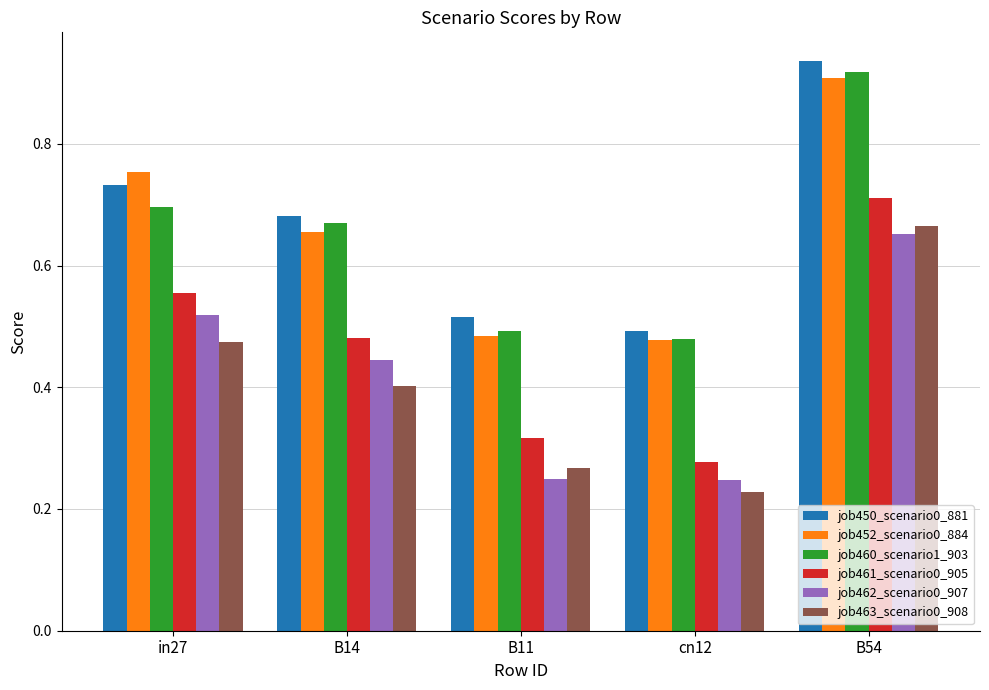

At which label does job450_scenario0_881 reach its peak?

B54